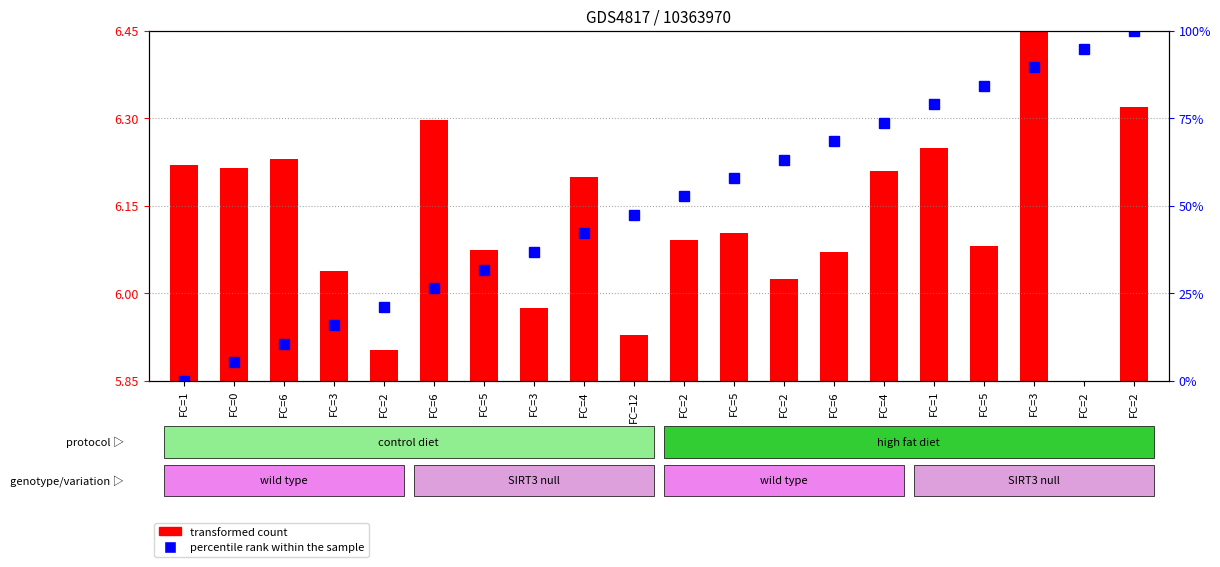

What is the average value?

50.0